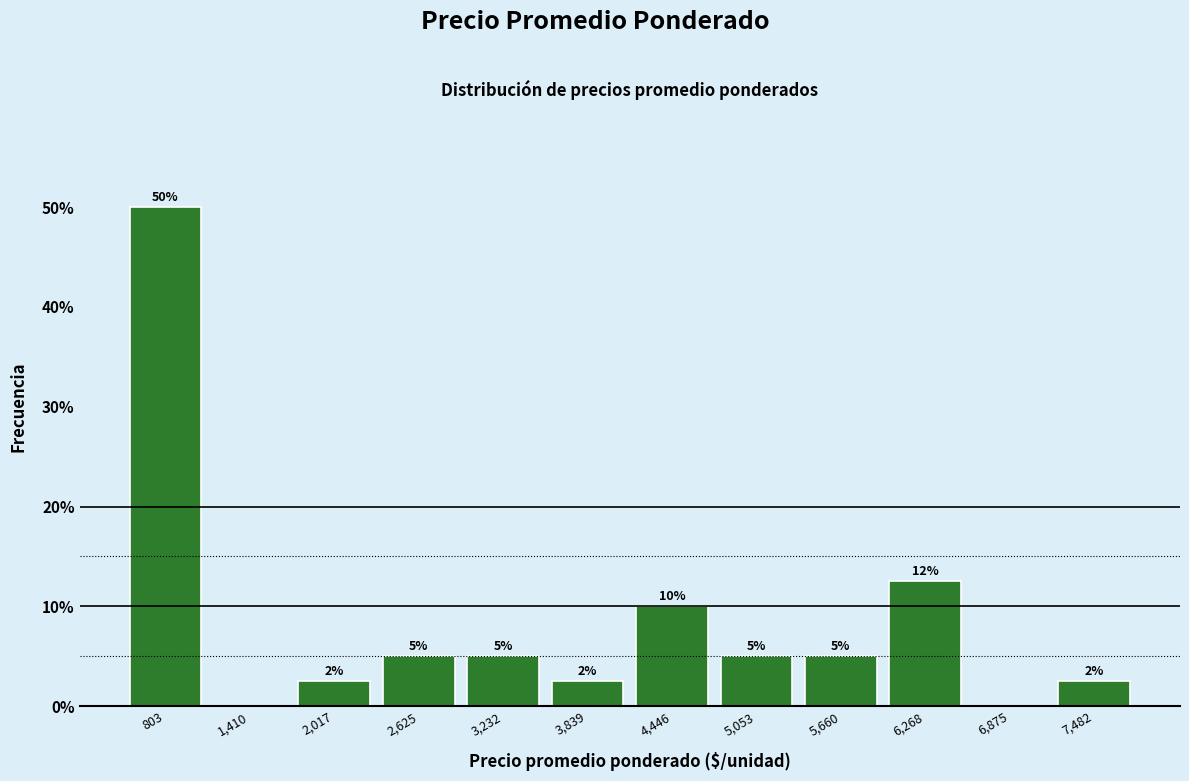

Which range on the x-axis has the tallest bar?

500 to 1100